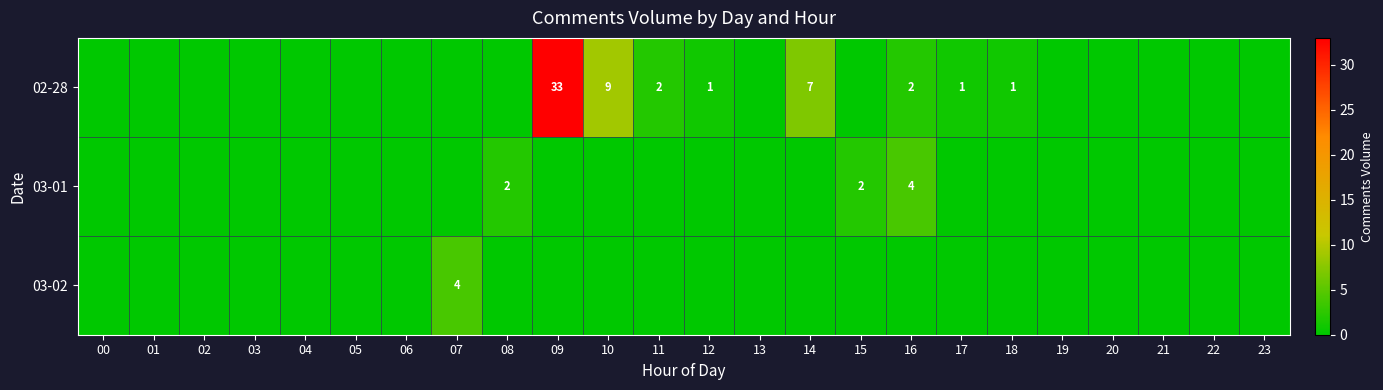

The 03-01 series shows -2 at 00. True or false?

False